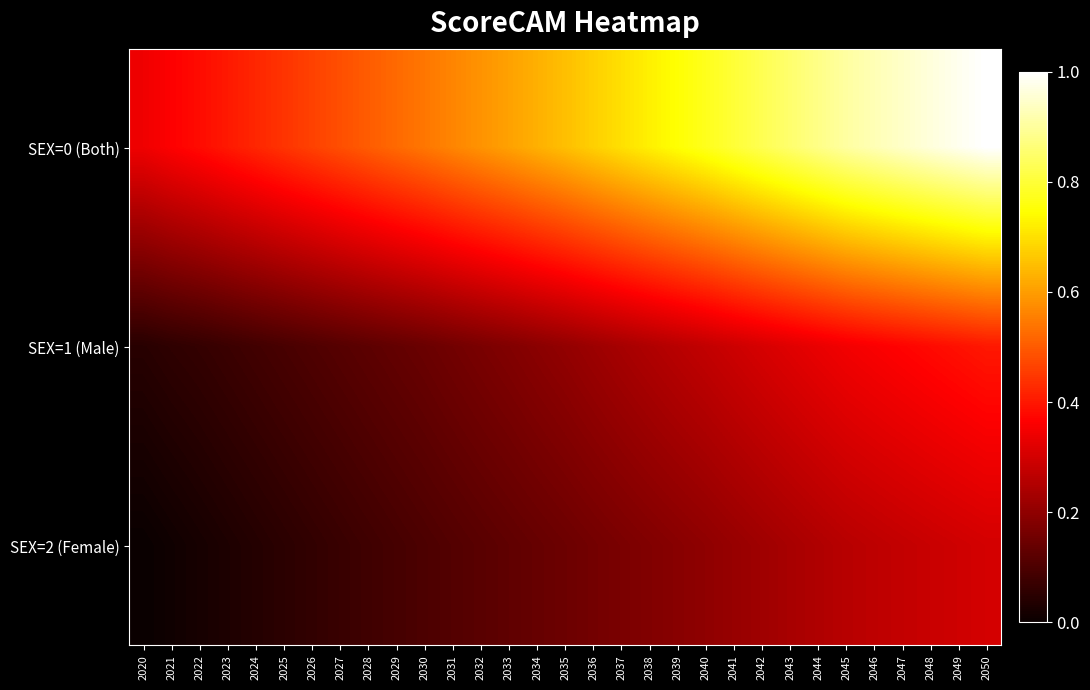

Which series has the largest total across all categories?

SEX=0 (Both)